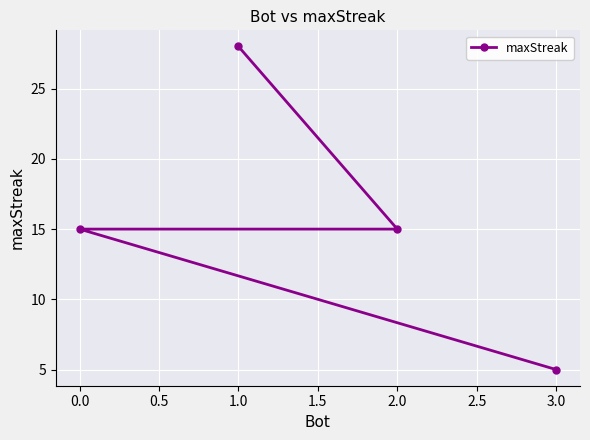

Read the value at 2.0.

15